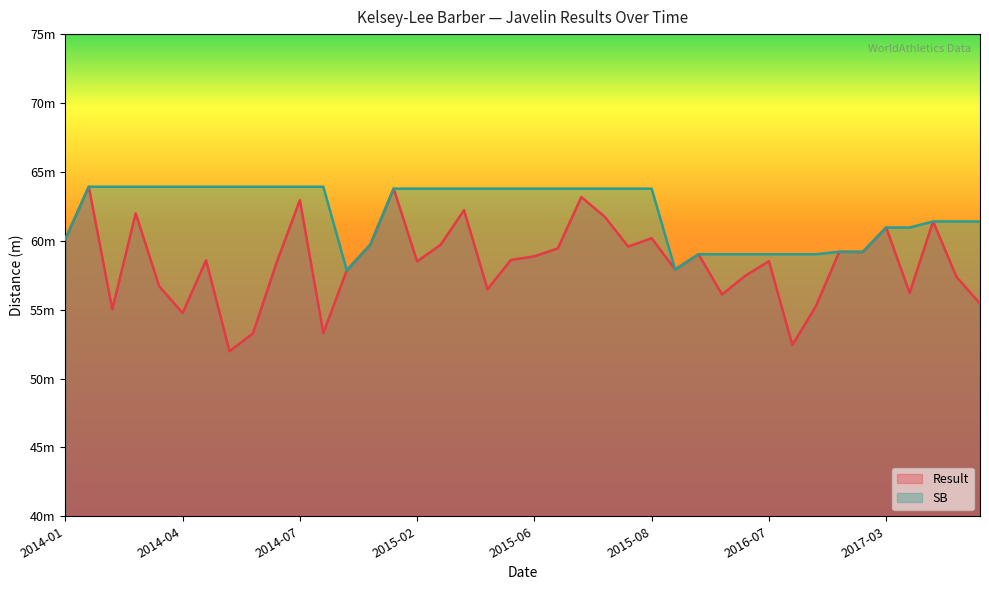

Rank the categories by Result value from lowest to highest.

2014-06-15, 2016-07-23, 2014-06-29, 2014-12-14, 2014-04-04, 2014-02-15, 2016-08-16, 2017-06-09, 2016-03-05, 2017-03-30, 2015-03-27, 2014-03-22, 2017-05-07, 2016-07-03, 2015-01-30, 2016-02-06, 2014-07-20, 2015-02-14, 2016-07-14, 2014-04-05, 2015-03-28, 2015-06-08, 2016-02-20, 2017-02-24, 2017-02-17, 2015-06-13, 2015-08-15, 2015-02-01, 2015-02-21, 2014-01-24, 2015-08-28, 2017-03-12, 2017-04-01, 2015-06-28, 2014-02-22, 2015-03-21, 2014-07-30, 2015-06-25, 2015-02-07, 2014-02-08